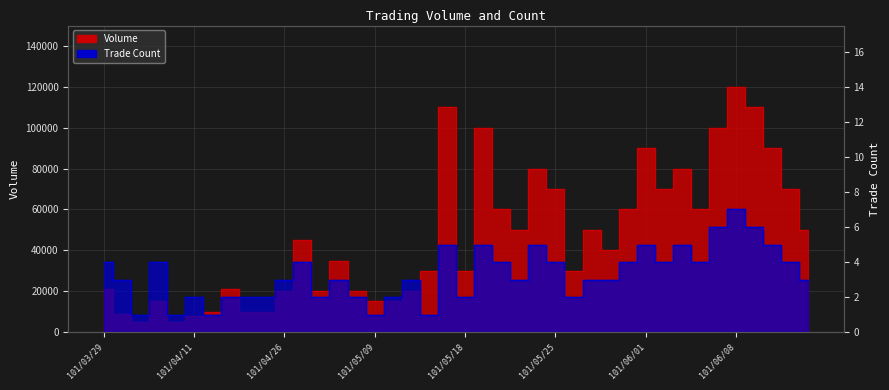

How many lines are shown in the chart?

2